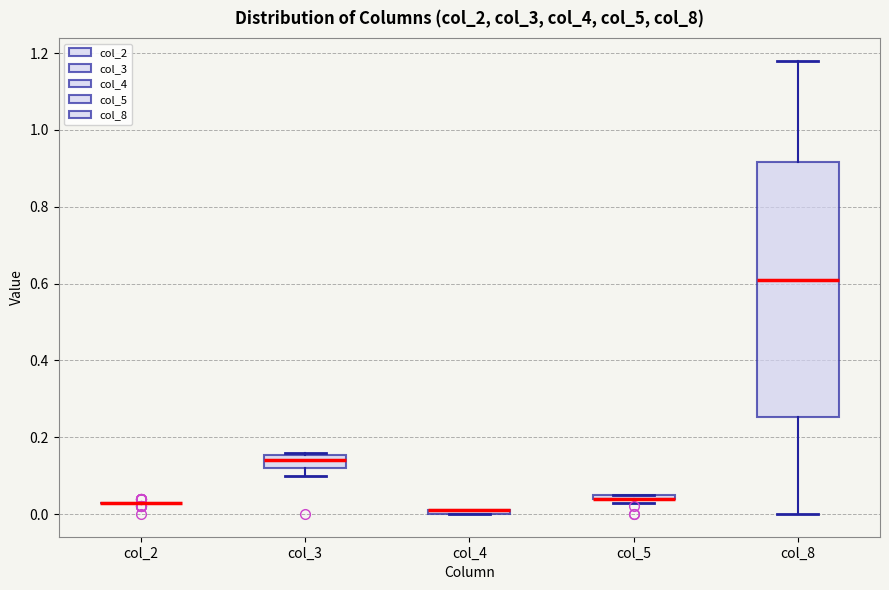

Where does the median line of the box for col_8 sit on the y-axis? The values are not printed on the chart, so give them approximately, as read against the axis.

0.62